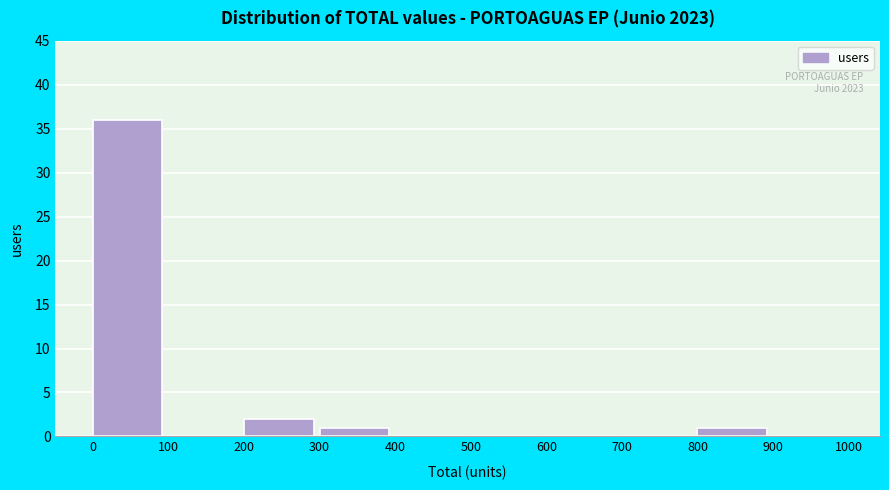

Over which range of the x-axis is the bar tallest?

0 to 100